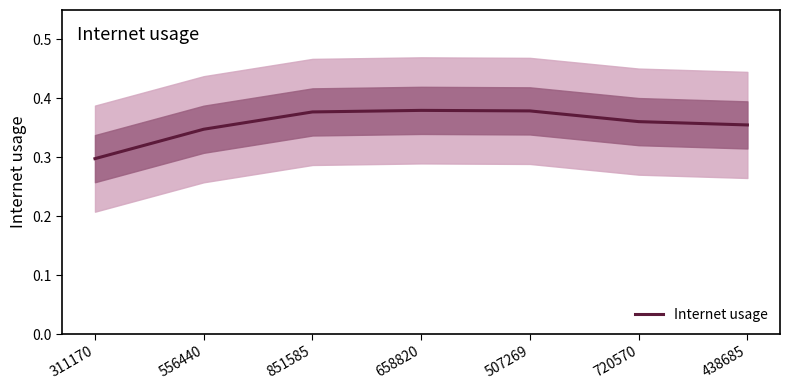

What value does the data have at 658820?

0.4